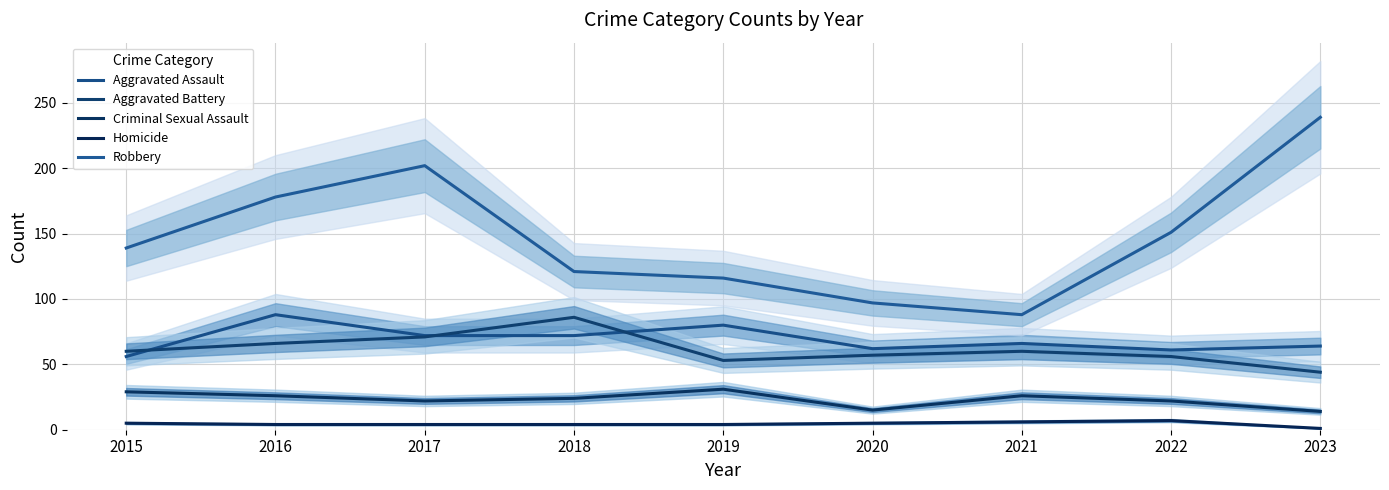

Where is the first local minimum for Criminal Sexual Assault?

2017